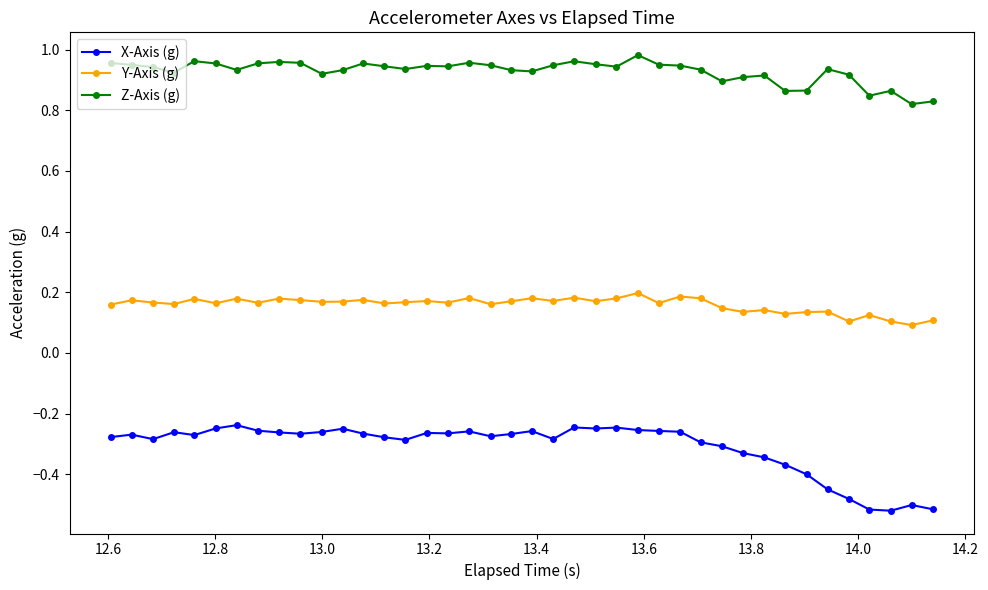

True or false: Z-Axis (g) and X-Axis (g) cross at least once.

False